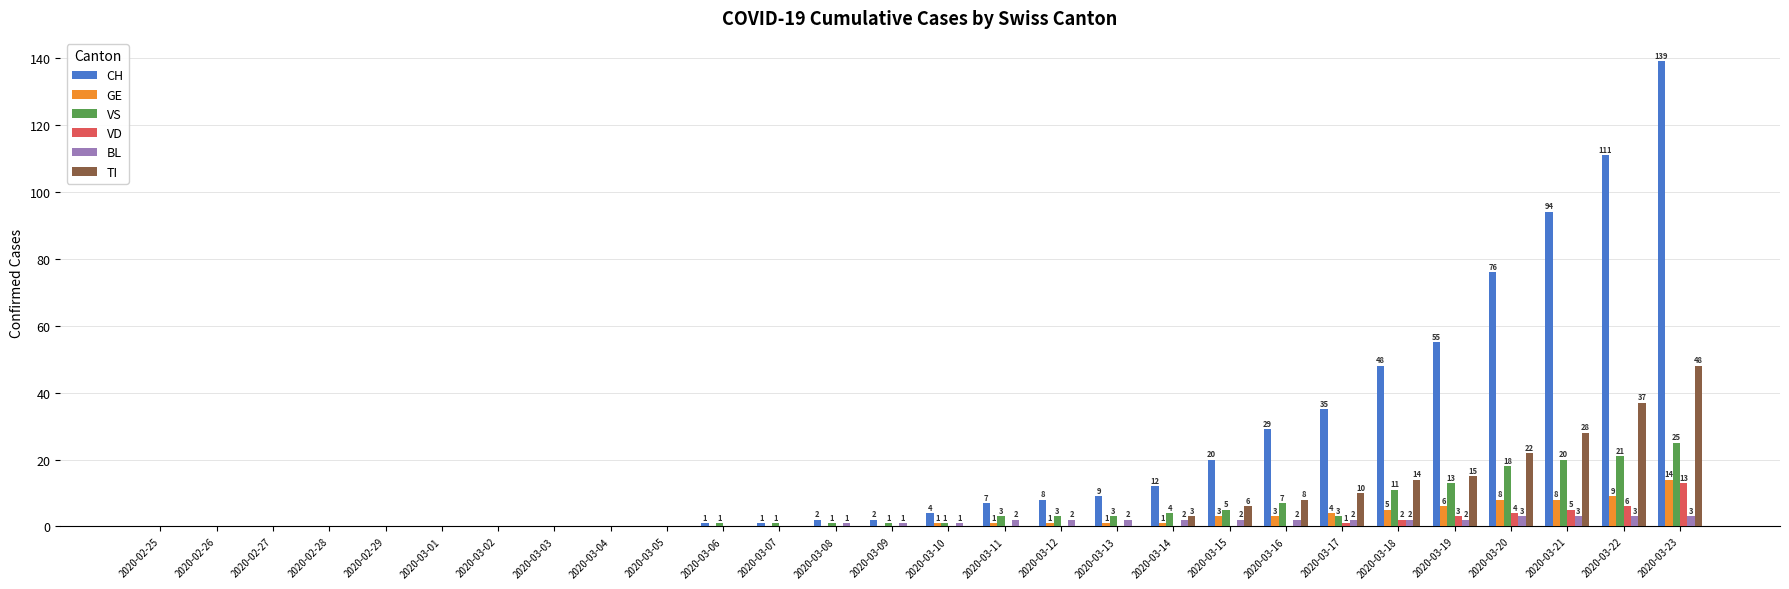

Is it true that VD equals -5 at 2020-03-13?

False